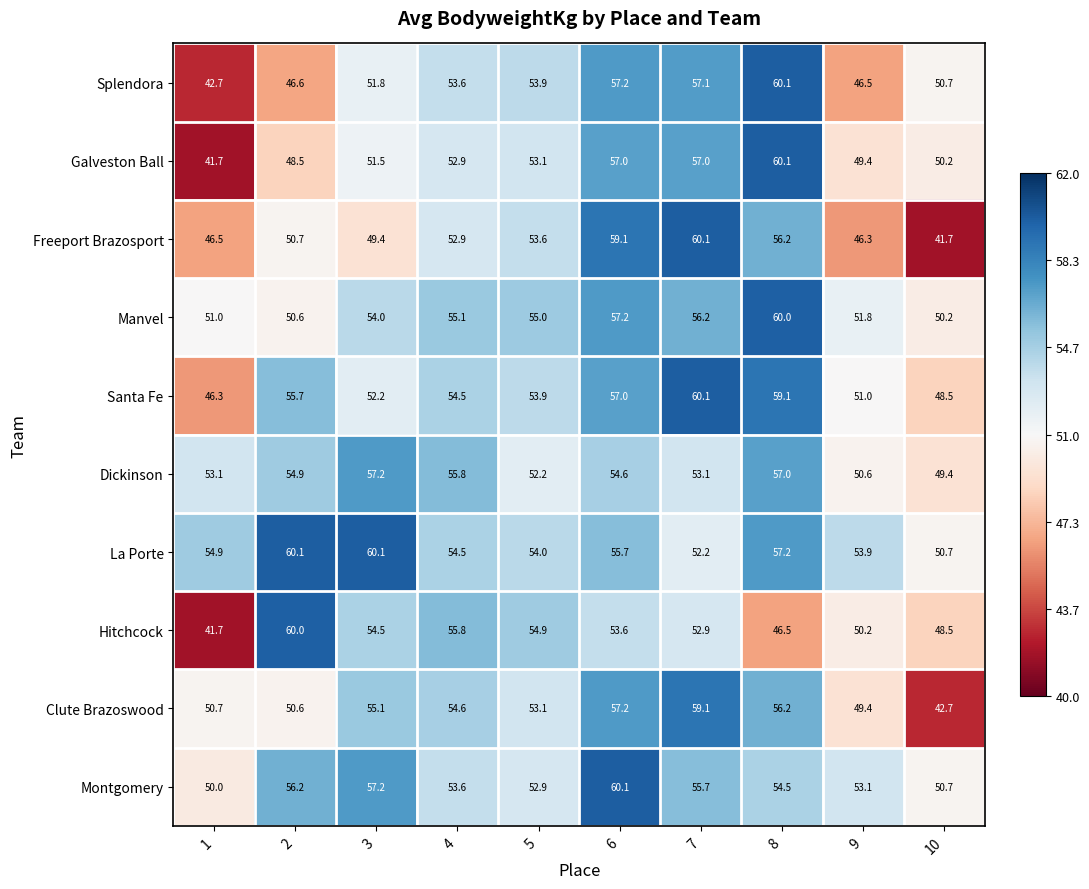

What is the difference between the maximum and minimum values in the Montgomery series?

10.1